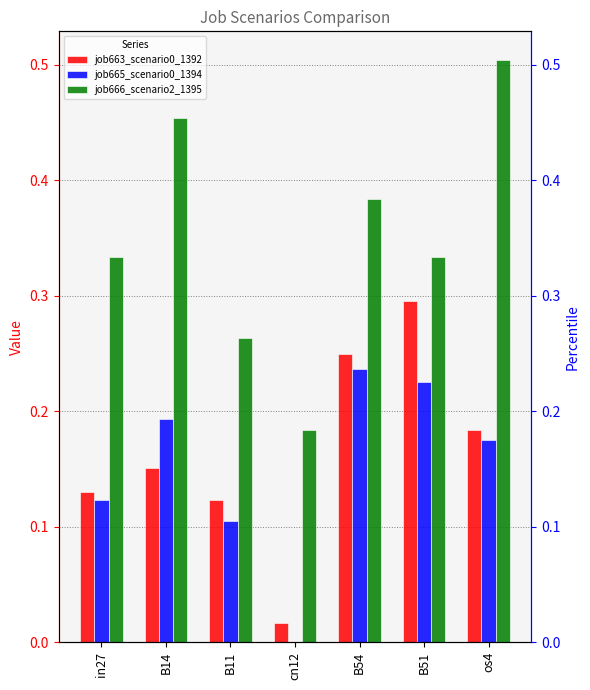

What is the average value of the job663_scenario0_1392 series?

0.2